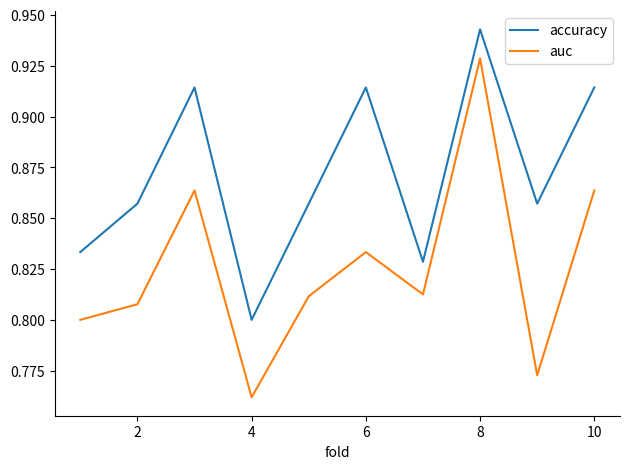

Does the chart have visible grid lines?

No